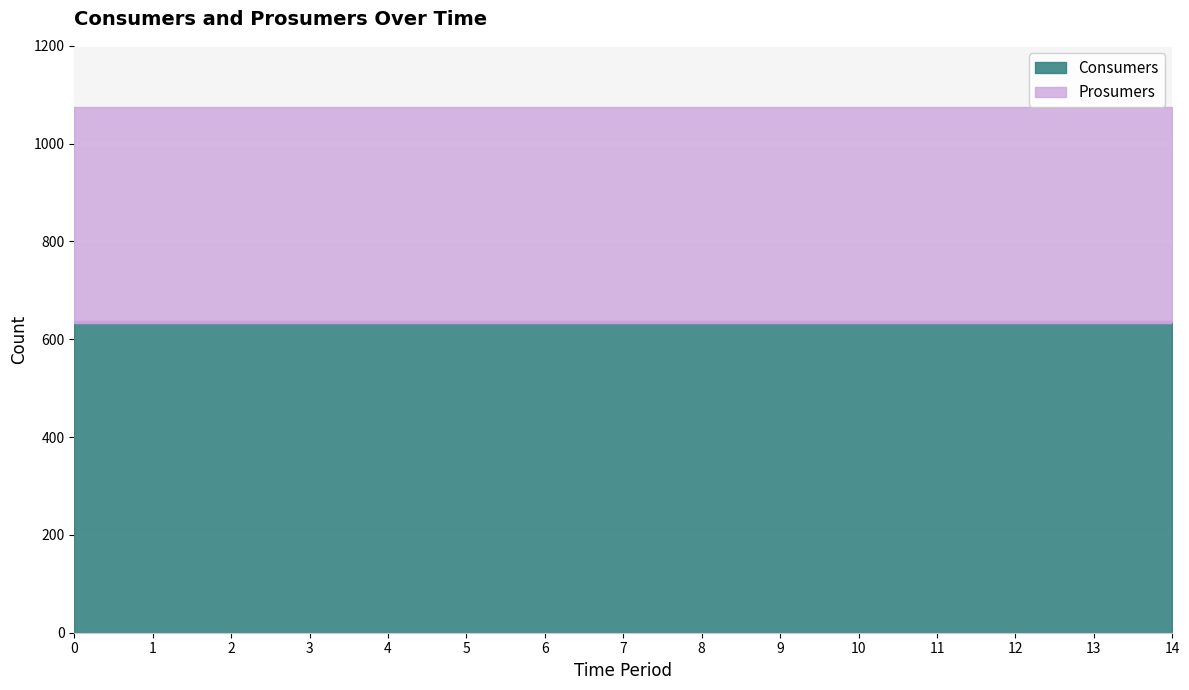

True or false: Consumers has a value of 635 at 9.

True